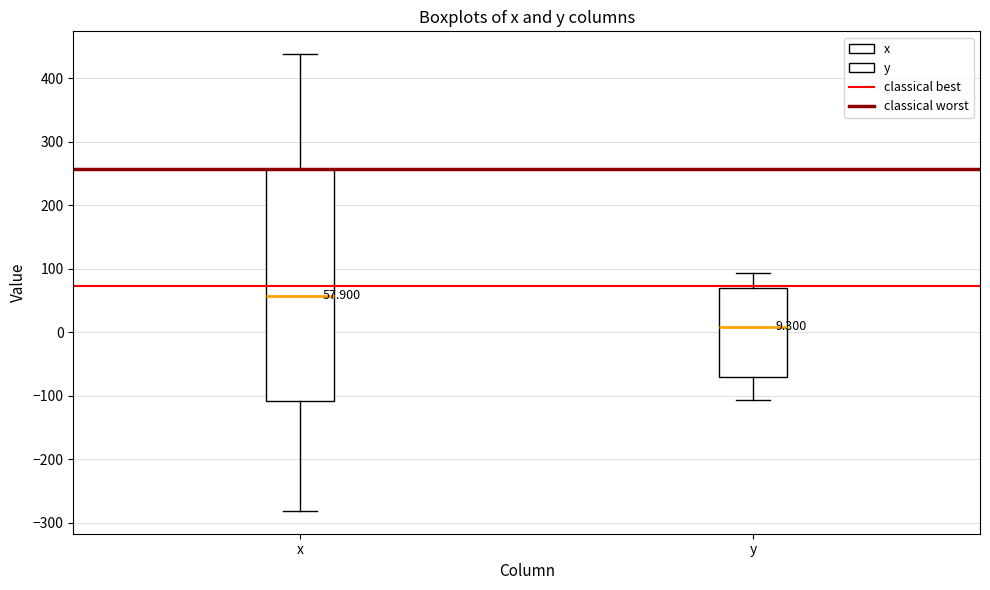

Which box has the highest median line?

x